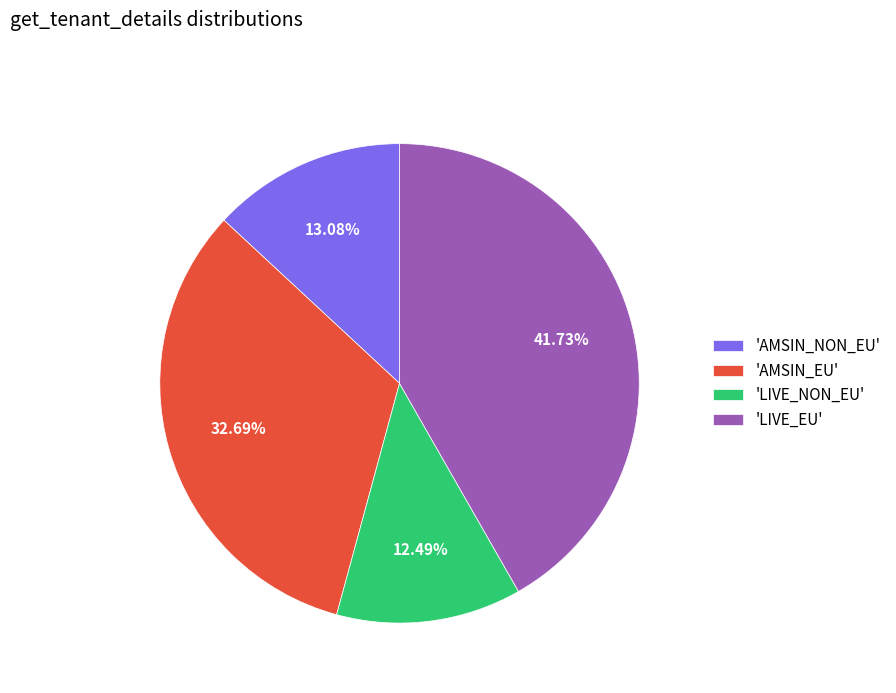

Is the sum of 'AMSIN_NON_EU' and 'LIVE_EU' greater than half?

Yes